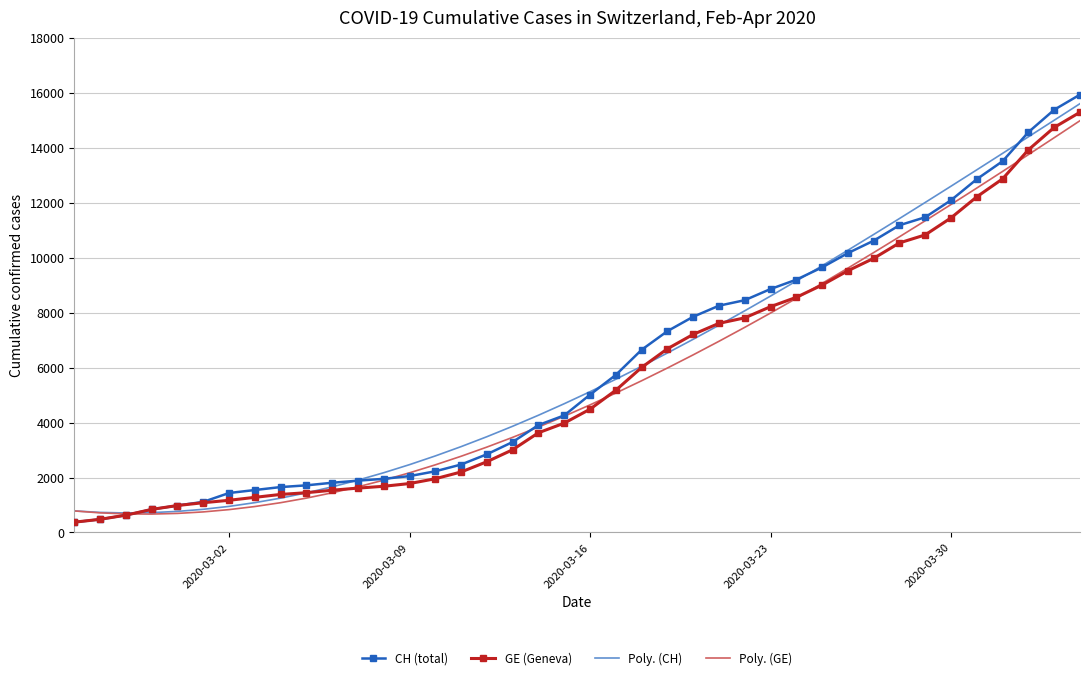

What is the maximum value shown in the chart?

15926.0